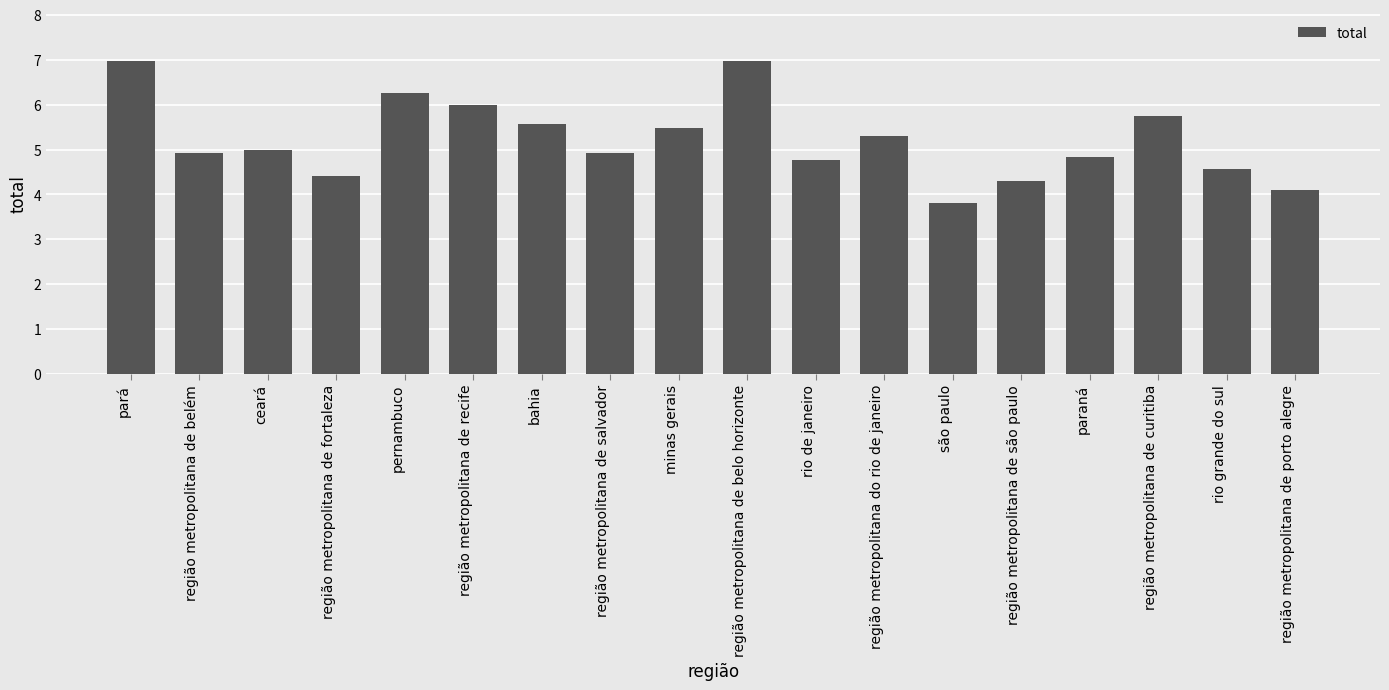

Which has a higher value, região metropolitana de salvador or região metropolitana de são paulo?

região metropolitana de salvador